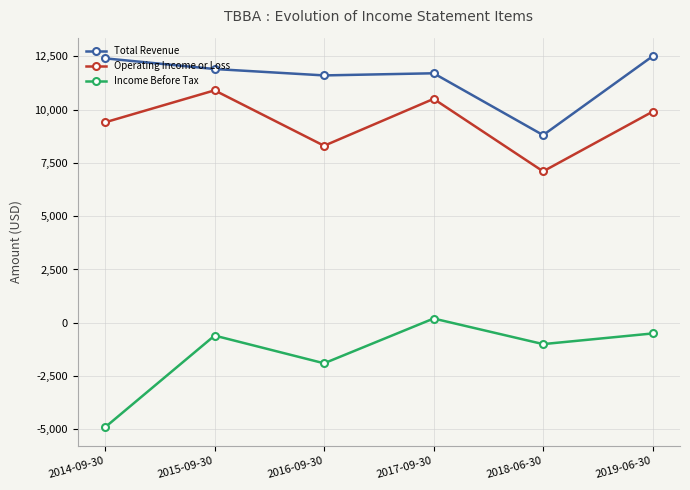

The value of Operating Income or Loss at 2017-09-30 is 6560. True or false?

False